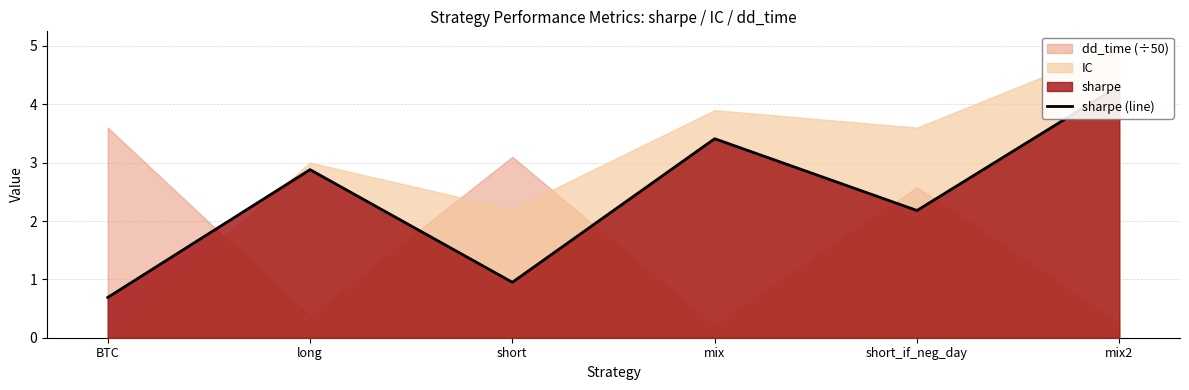

At which label is the value closest to 2?

short_if_neg_day